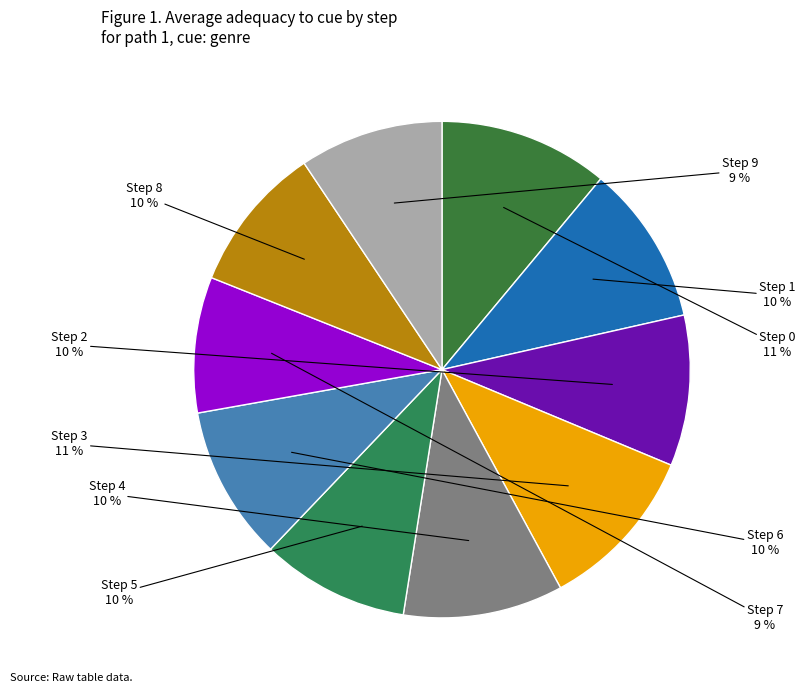

Which category has the smallest portion of the pie?

Step 7